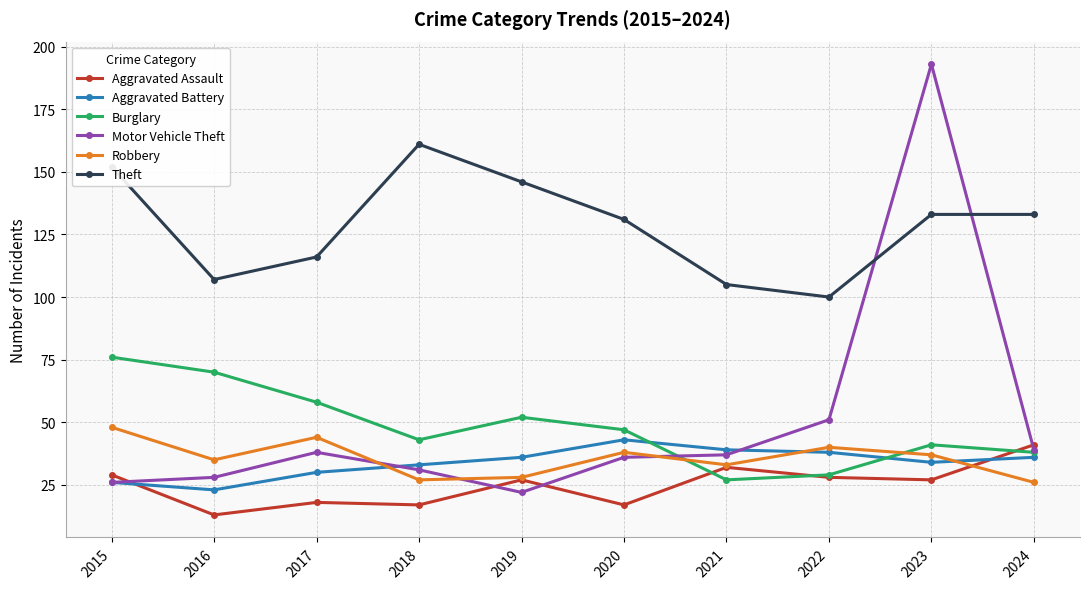

Is it true that Burglary equals 16 at 2022?

False